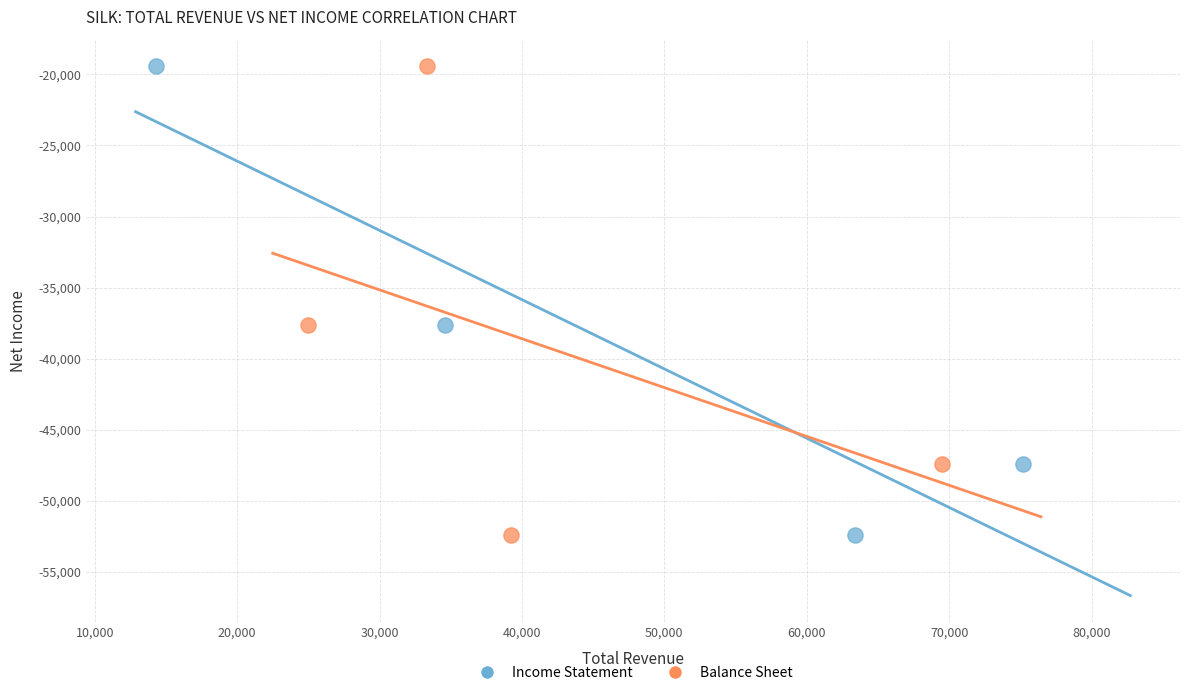

What are all the series names shown in the legend?

Income Statement, Balance Sheet